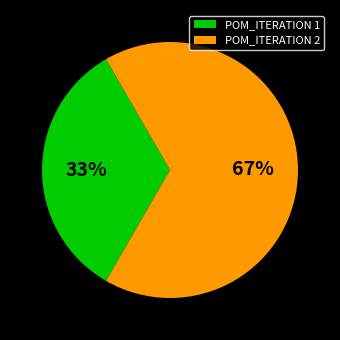

Is it true that POM_ITERATION 1 is 42% of the pie?

False